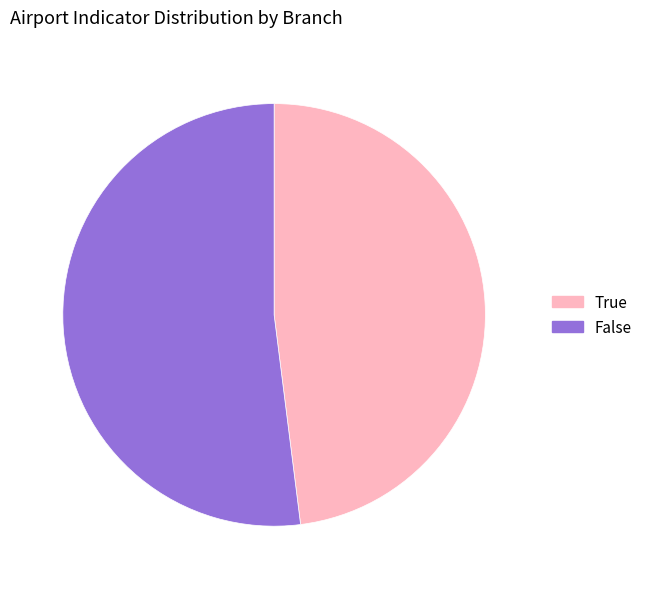

Combined, do True and False account for over 50%?

Yes